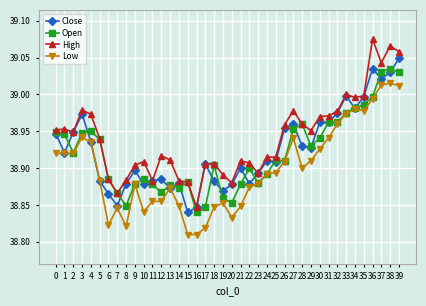

The value of Open at 15 is 38.9. True or false?

True